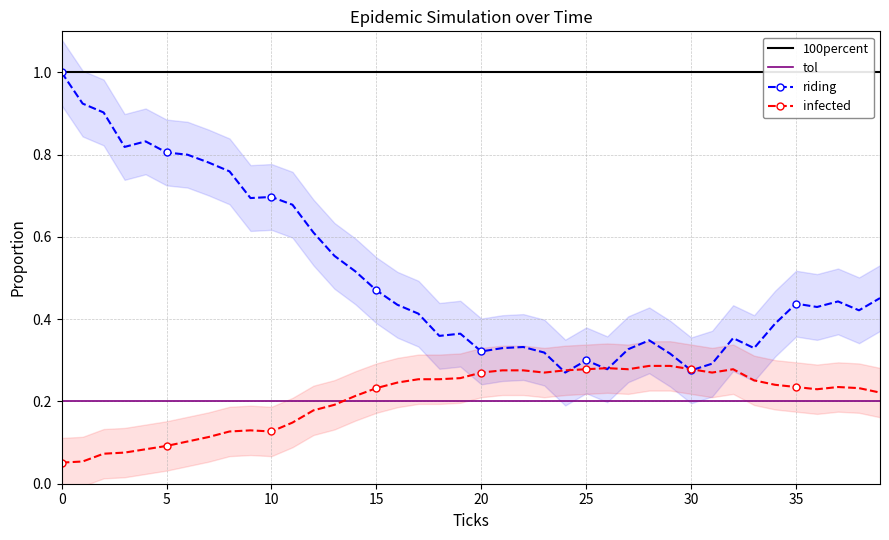

Between 30 and 20, which is larger?

30